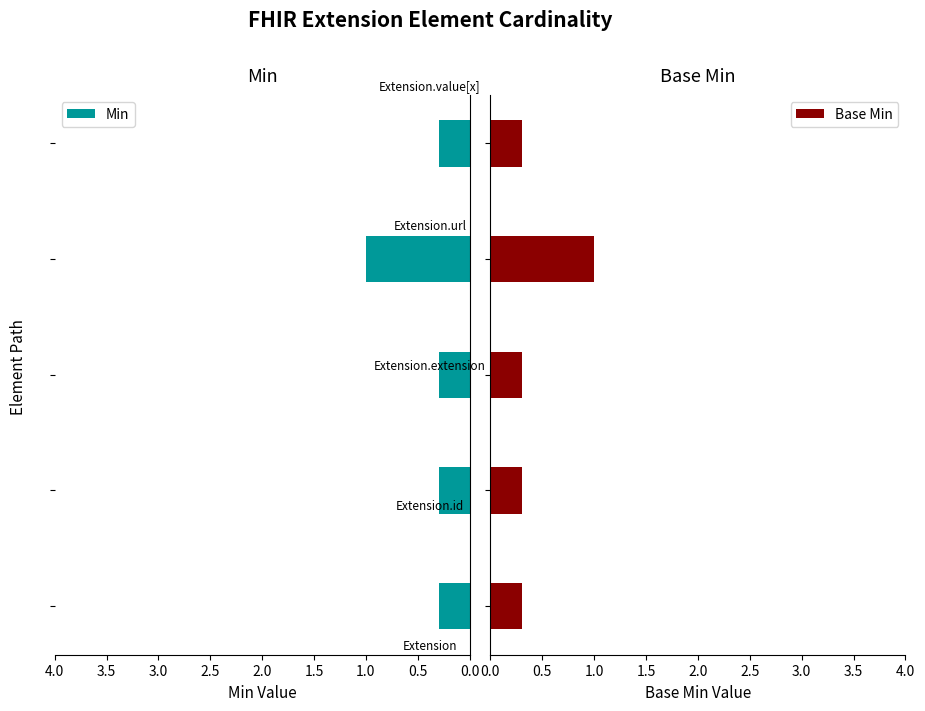

Which series has the largest total across all categories?

Min